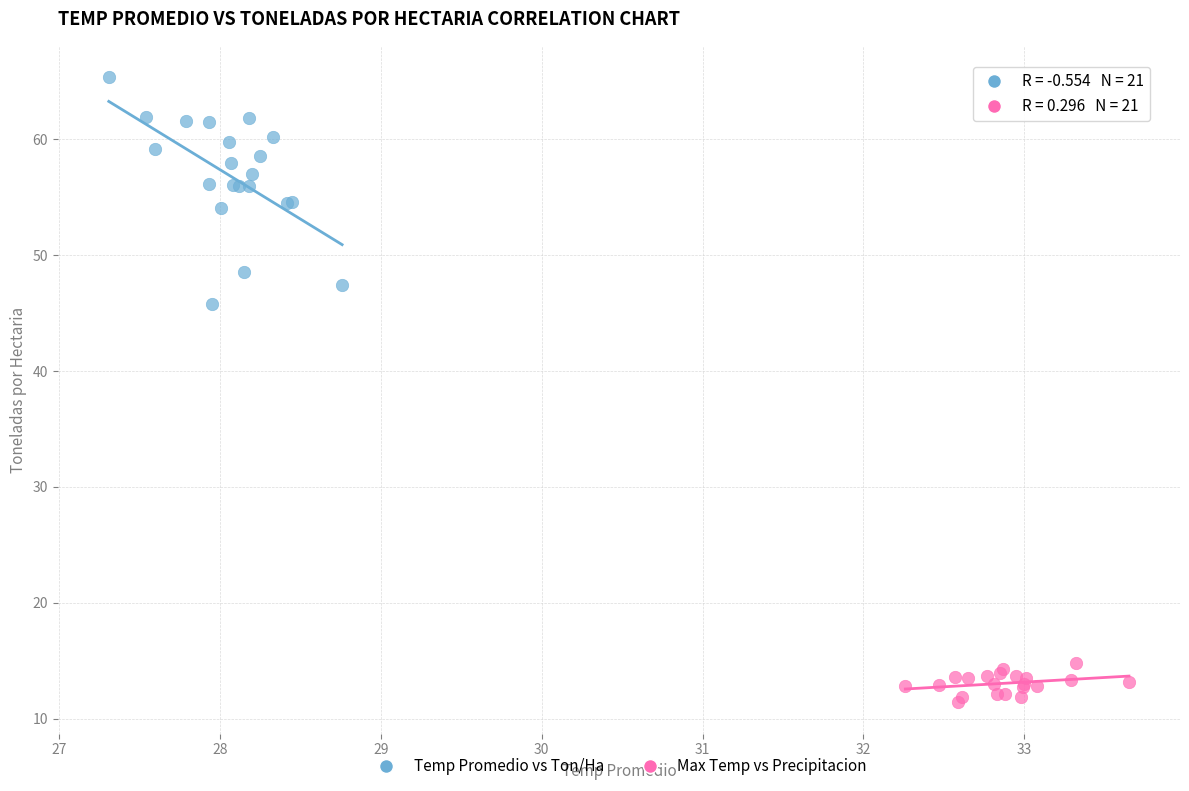

What are all the series names shown in the legend?

Temp Promedio vs Ton/Ha, Max Temp vs Precipitacion